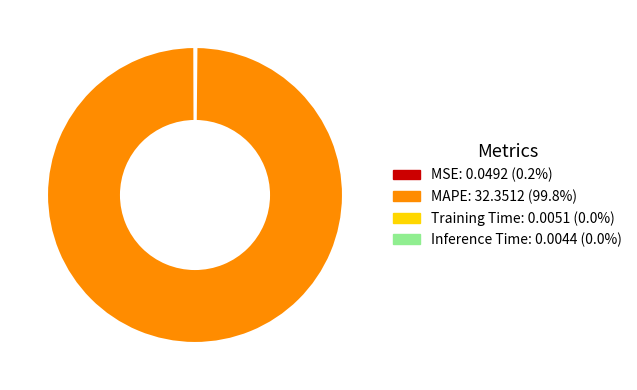

Is there a majority slice in this chart?

Yes